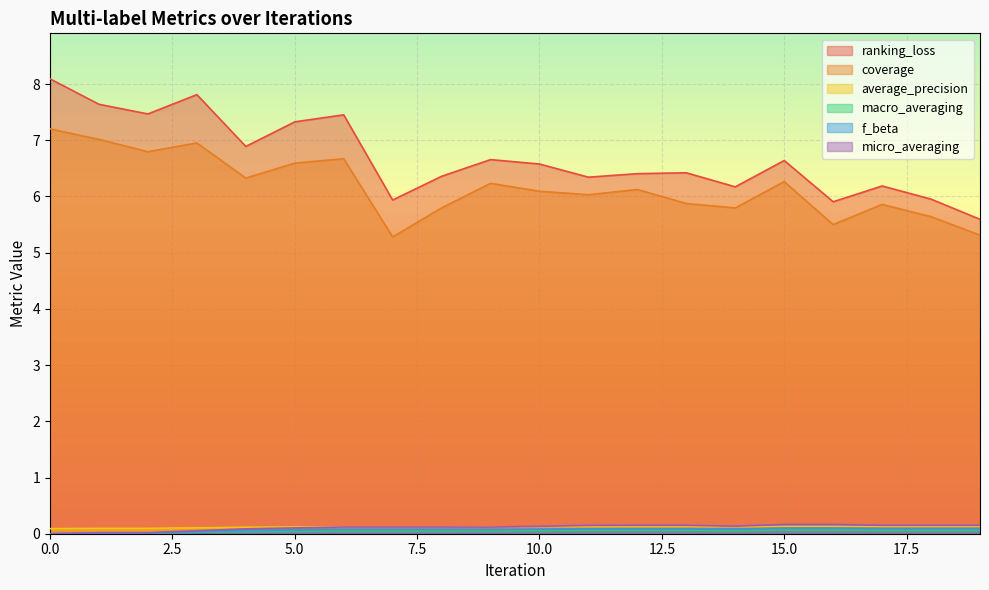

Which series has the largest total across all categories?

ranking_loss